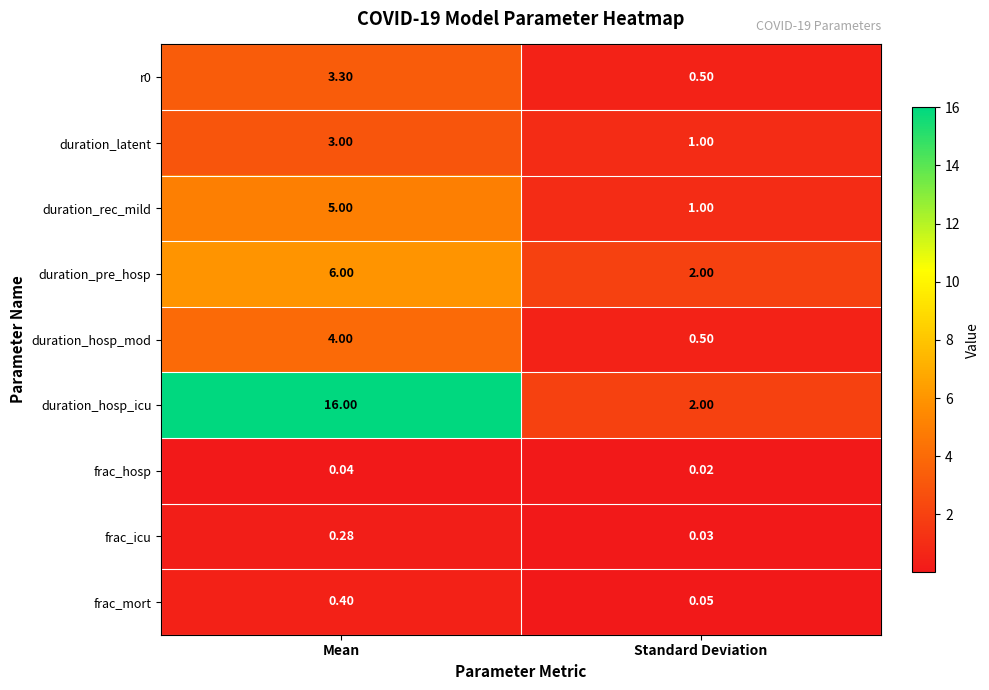

How many data points does each series have?

2